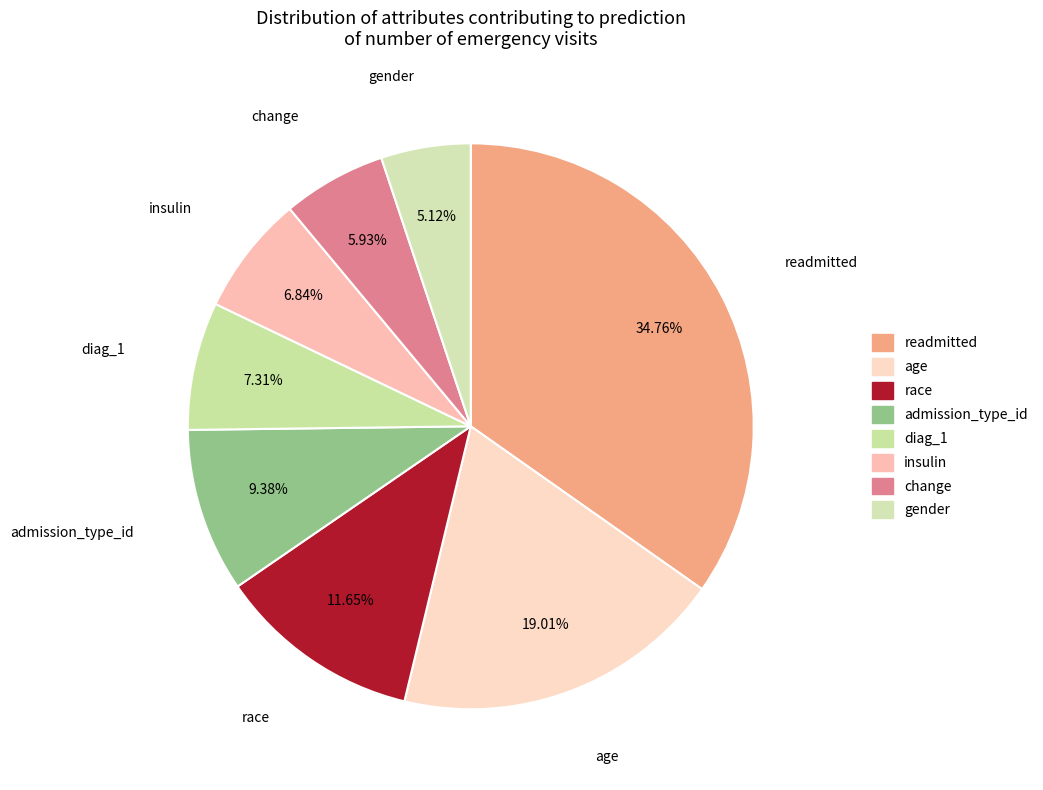

How many segments does this pie chart have?

8